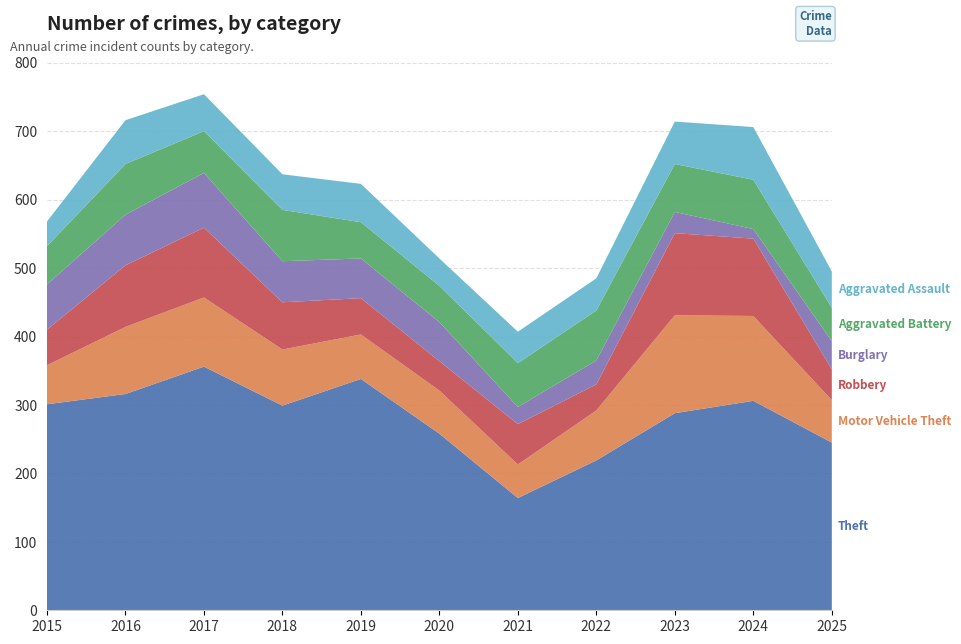

Reading left to right, what are all the values shown in this chart?

Theft: 2015=301	2016=316	2017=356	2018=299	2019=338	2020=258	2021=164	2022=219	2023=288	2024=306	2025=245
Motor Vehicle Theft: 2015=57	2016=98	2017=101	2018=82	2019=65	2020=63	2021=49	2022=73	2023=143	2024=124	2025=62
Robbery: 2015=52	2016=90	2017=102	2018=69	2019=53	2020=43	2021=59	2022=38	2023=120	2024=113	2025=45
Burglary: 2015=66	2016=74	2017=80	2018=60	2019=58	2020=57	2021=25	2022=35	2023=31	2024=14	2025=41
Aggravated Battery: 2015=56	2016=74	2017=61	2018=75	2019=53	2020=53	2021=64	2022=73	2023=70	2024=72	2025=49
Aggravated Assault: 2015=36	2016=64	2017=54	2018=52	2019=56	2020=40	2021=46	2022=47	2023=62	2024=77	2025=53